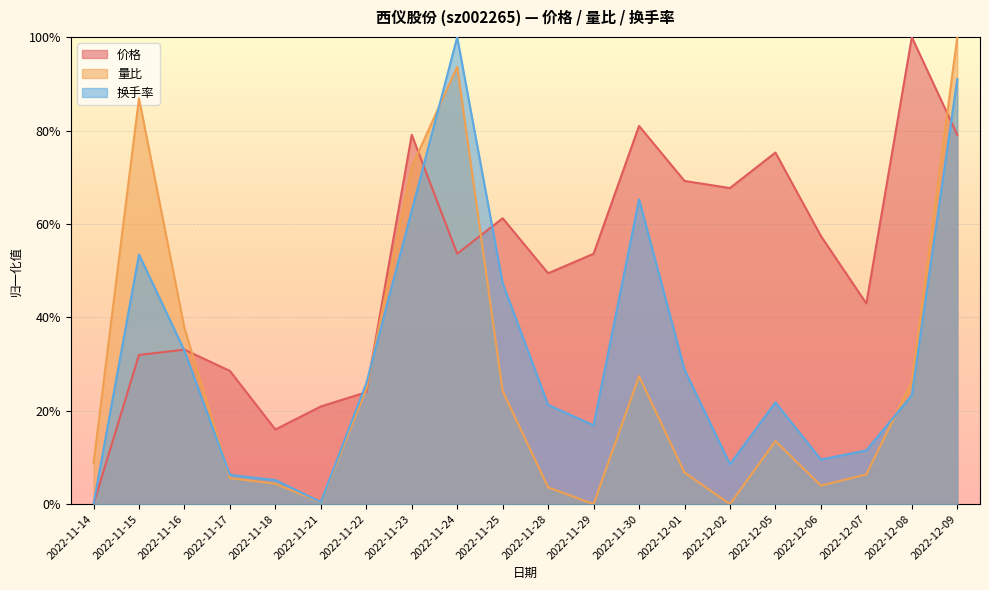

True or false: 量比 has a value of 0.0 at 2022-12-05.

False